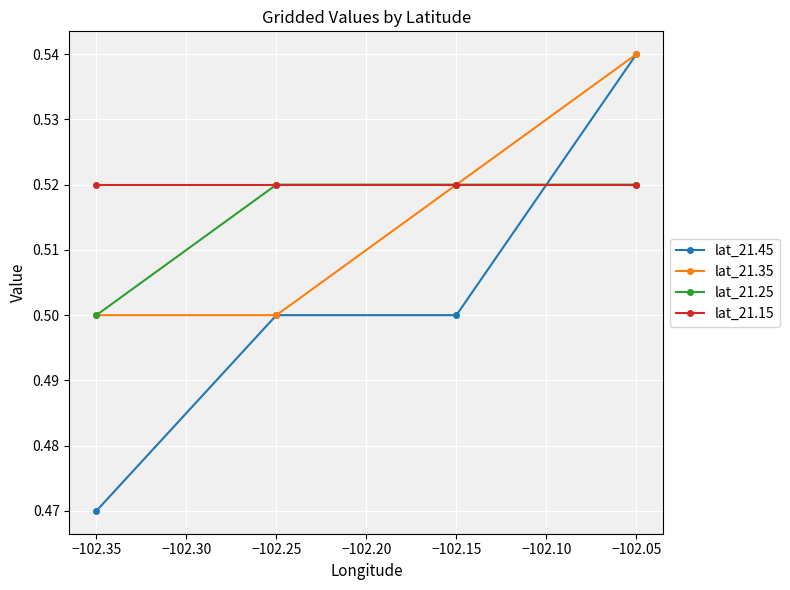

How many intersections are there between lat_21.25 and lat_21.45?

1